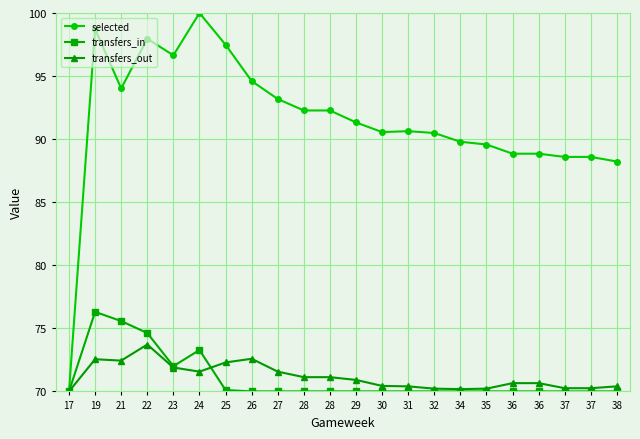

What is the difference between the highest and lowest values at 30?

20.6